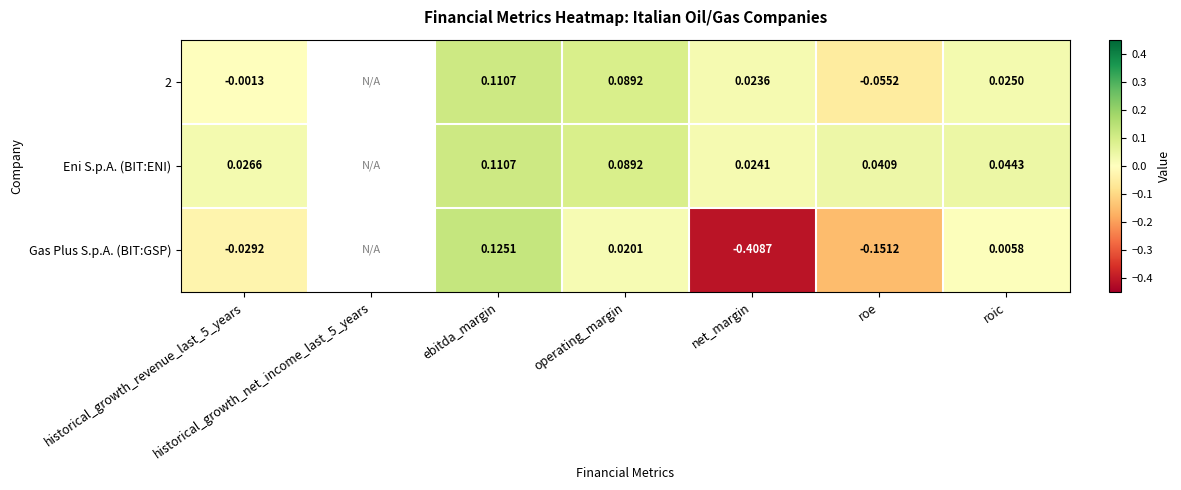

Is the value of Eni S.p.A. (BIT:ENI) at ebitda_margin greater than the value of 2 at roic?

Yes